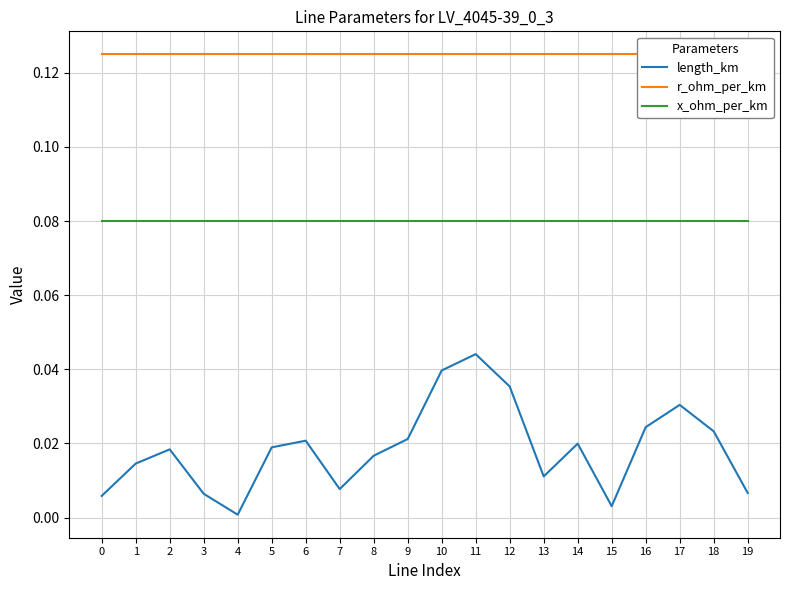

Is it true that r_ohm_per_km equals 0.2 at 8?

False